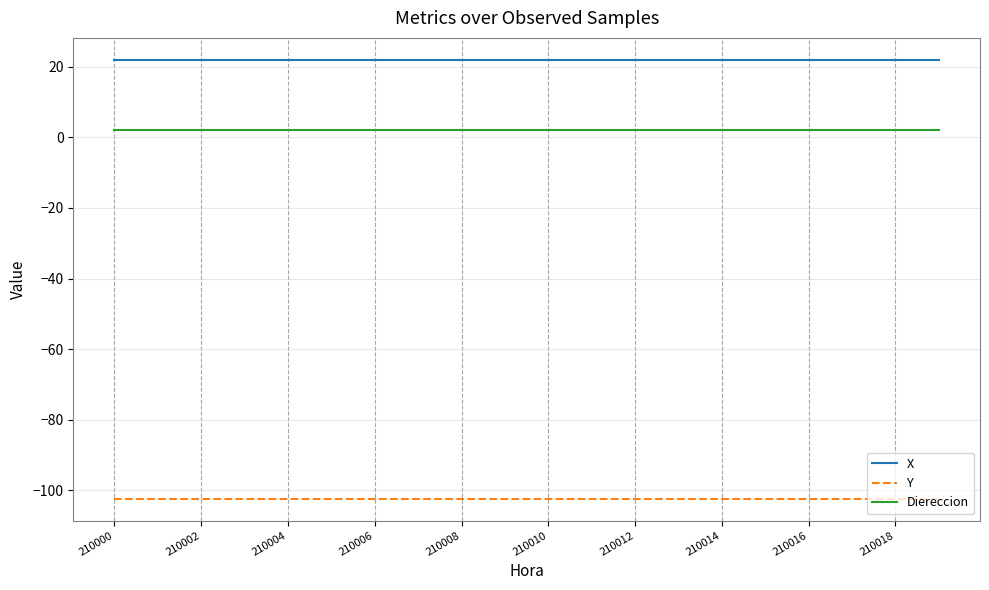

What is the average value of the Y series?

-102.3